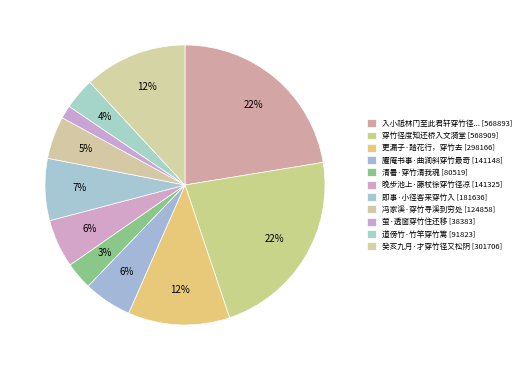

What is the largest slice in the pie chart?

穿竹径度知还桥入文漪堂